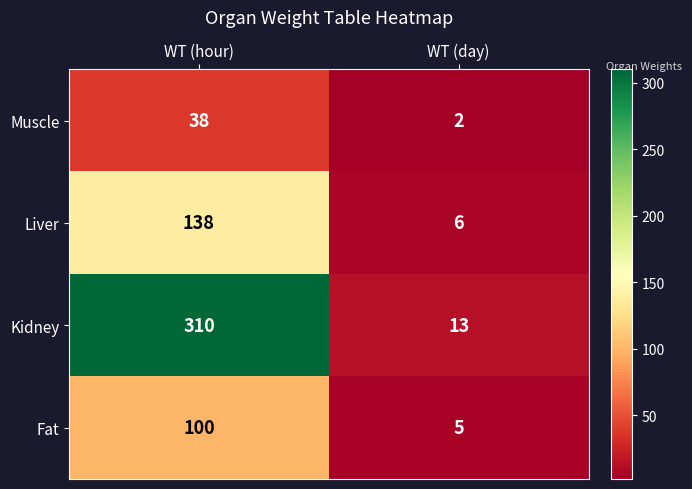

What value does the Fat series have at WT (day)?

5